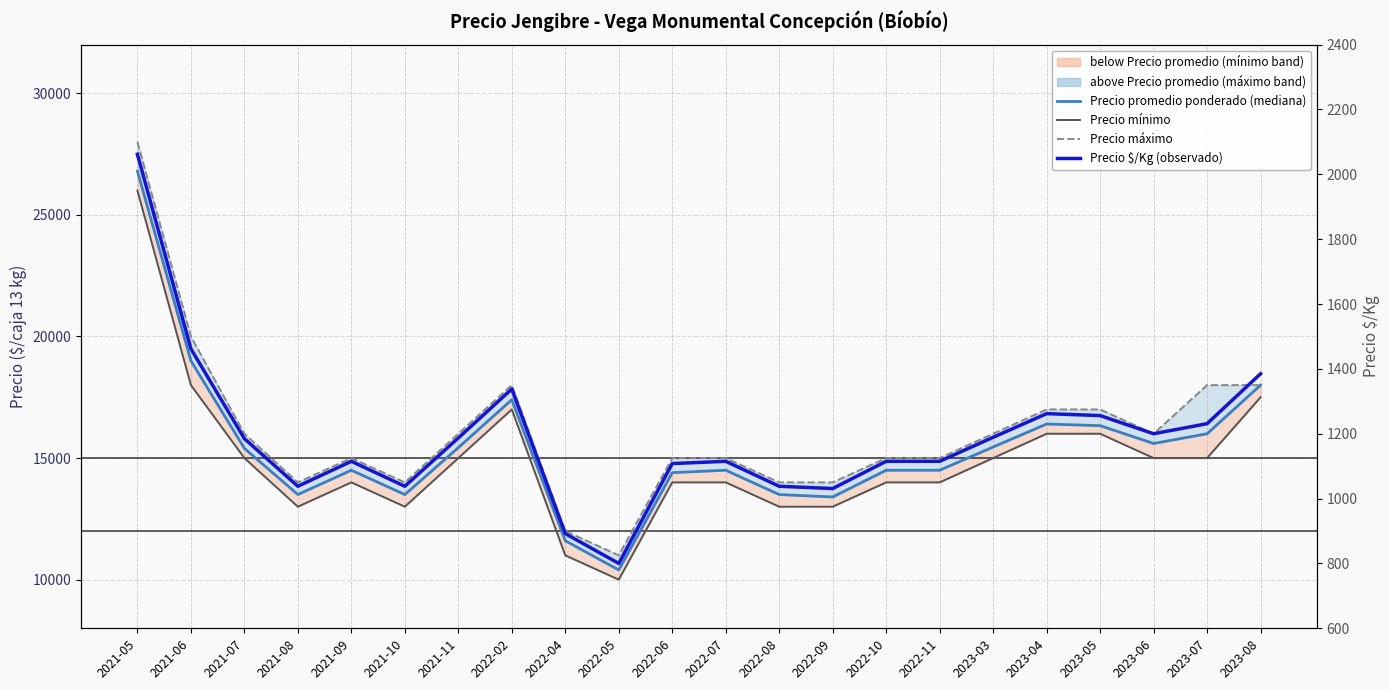

What is the sum of all Precio $/Kg (observado) values?

26162